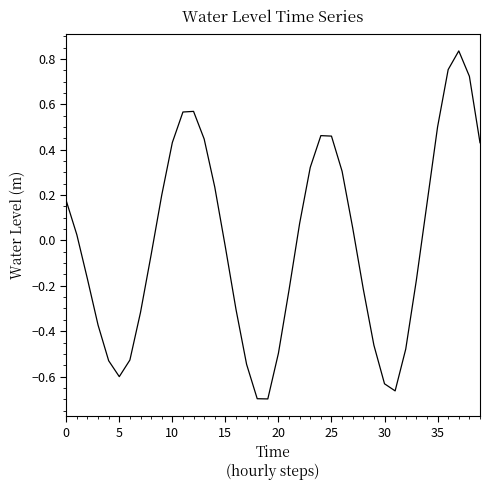

What is the difference between the maximum and minimum values?

1.5